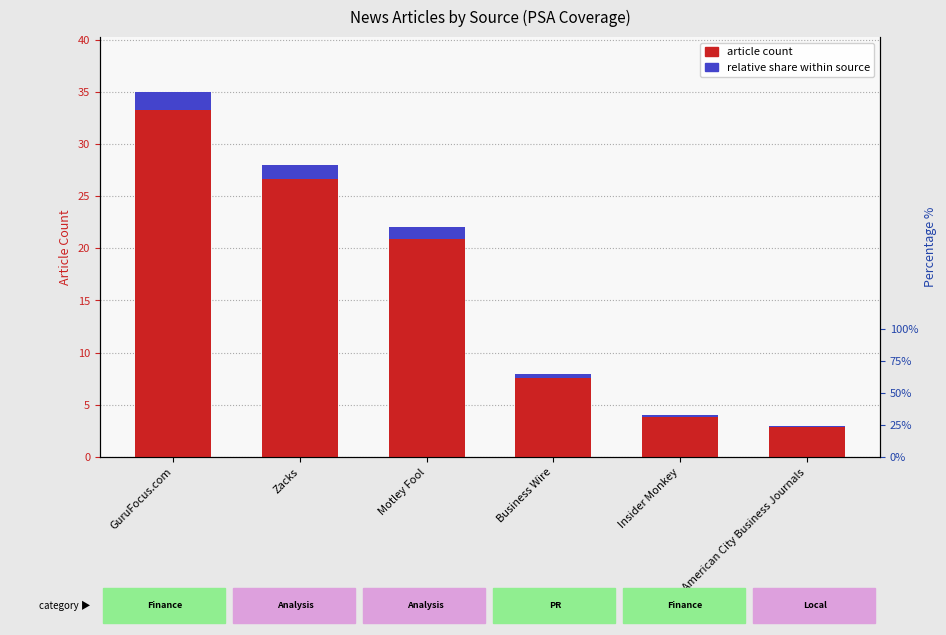

What is the label of the 1st bar from the right?

American City Business Journals